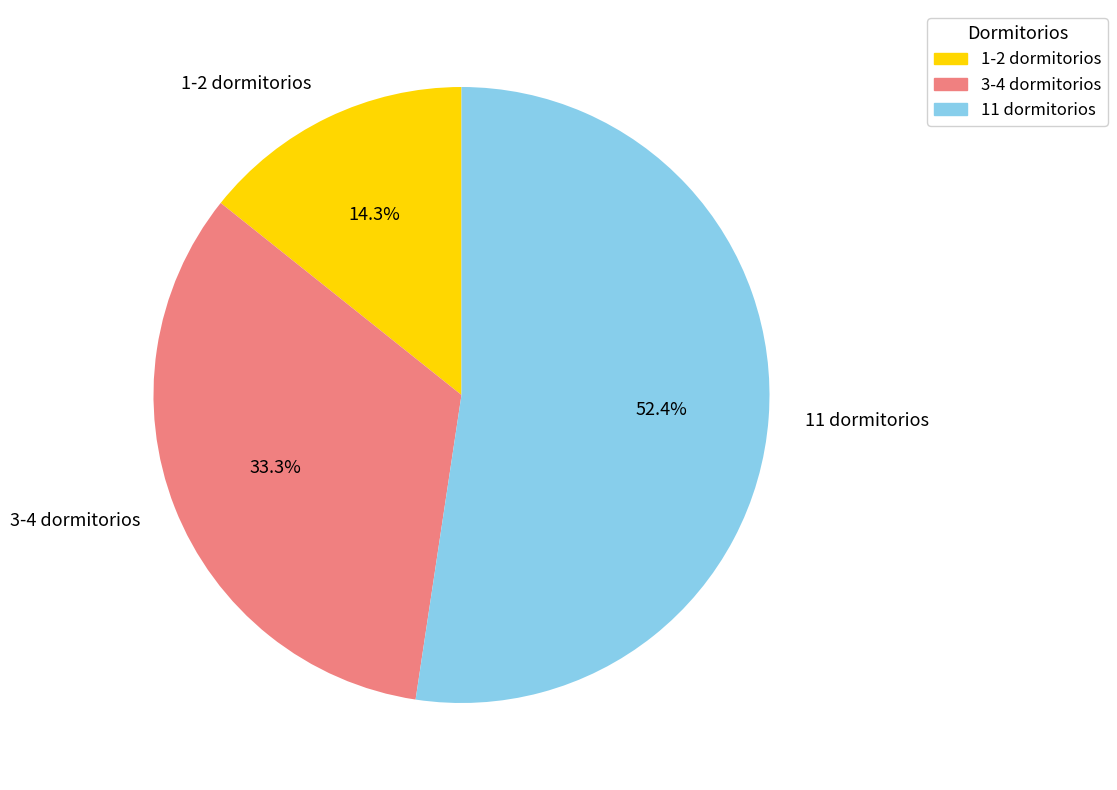

What is the ratio of the value at 1-2 dormitorios to the value at 3-4 dormitorios?

0.4